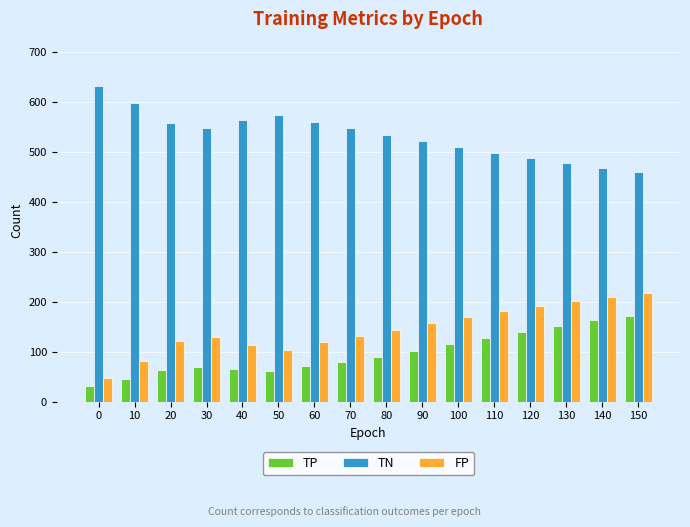

What is the minimum value shown in the chart?

31